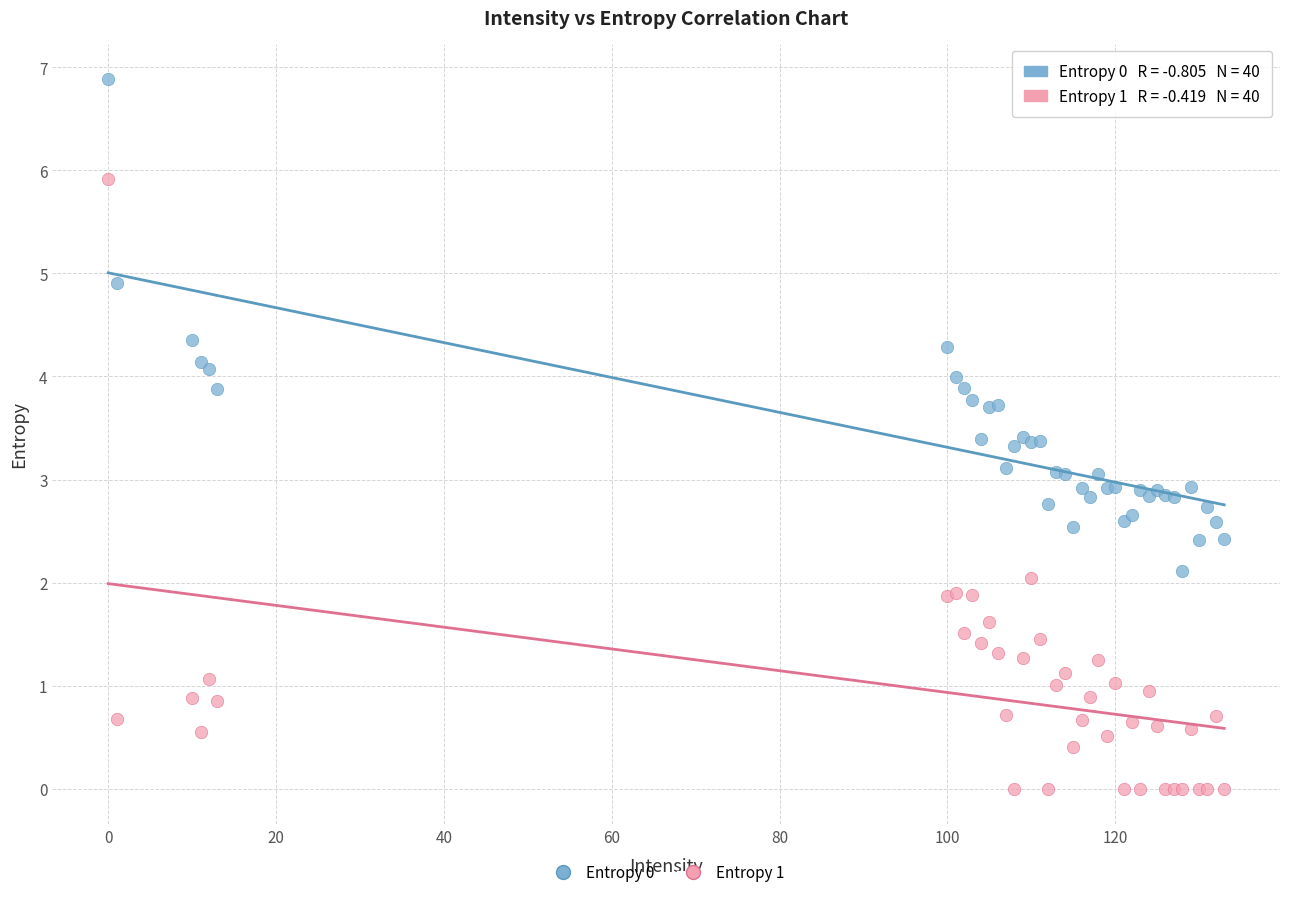

Which series has the widest spread of Y values?

Entropy 1